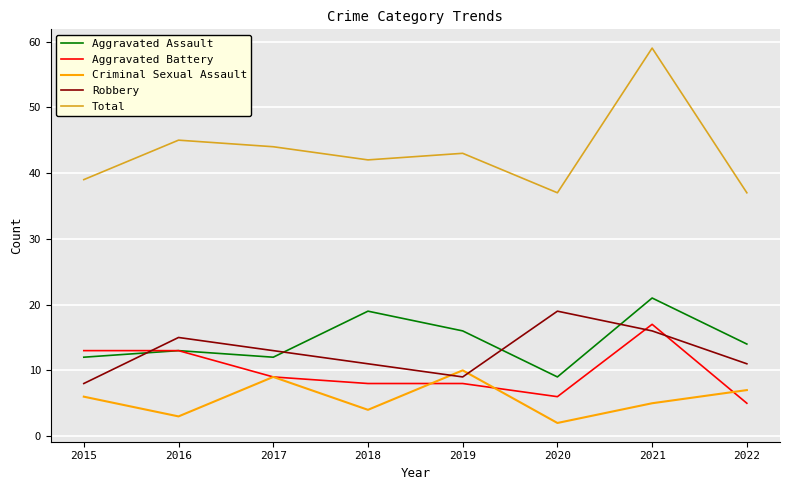

What is the approximate value of Aggravated Assault at 2018, to the nearest 10?

20